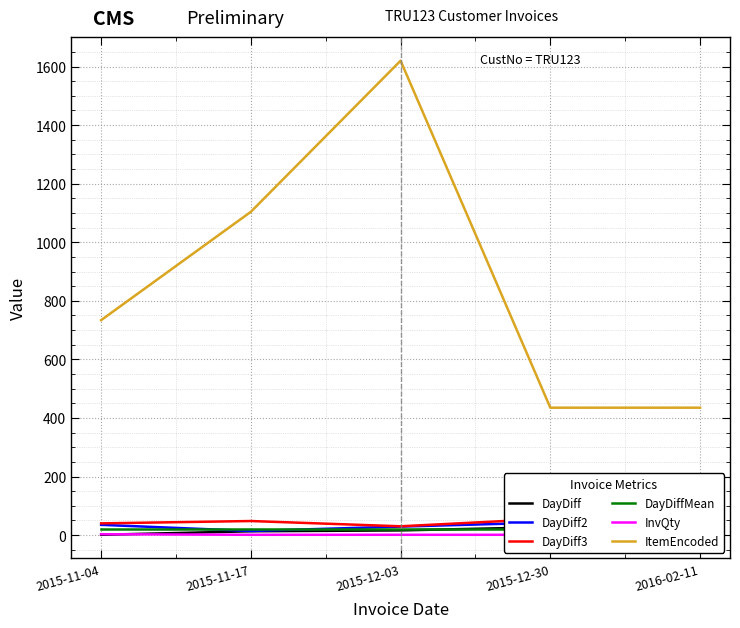

Is this an area chart (filled region under the line)?

No